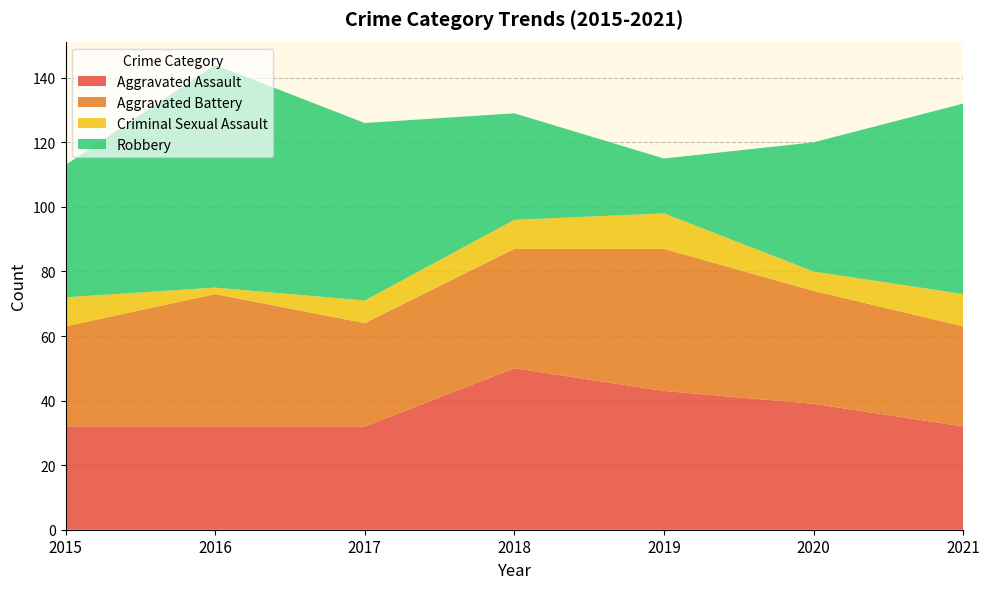

Reading left to right, list all the values displayed in this chart.

Aggravated Assault: 2015=32	2016=32	2017=32	2018=50	2019=43	2020=39	2021=32
Aggravated Battery: 2015=31	2016=41	2017=32	2018=37	2019=44	2020=35	2021=31
Criminal Sexual Assault: 2015=9	2016=2	2017=7	2018=9	2019=11	2020=6	2021=10
Robbery: 2015=41	2016=69	2017=55	2018=33	2019=17	2020=40	2021=59